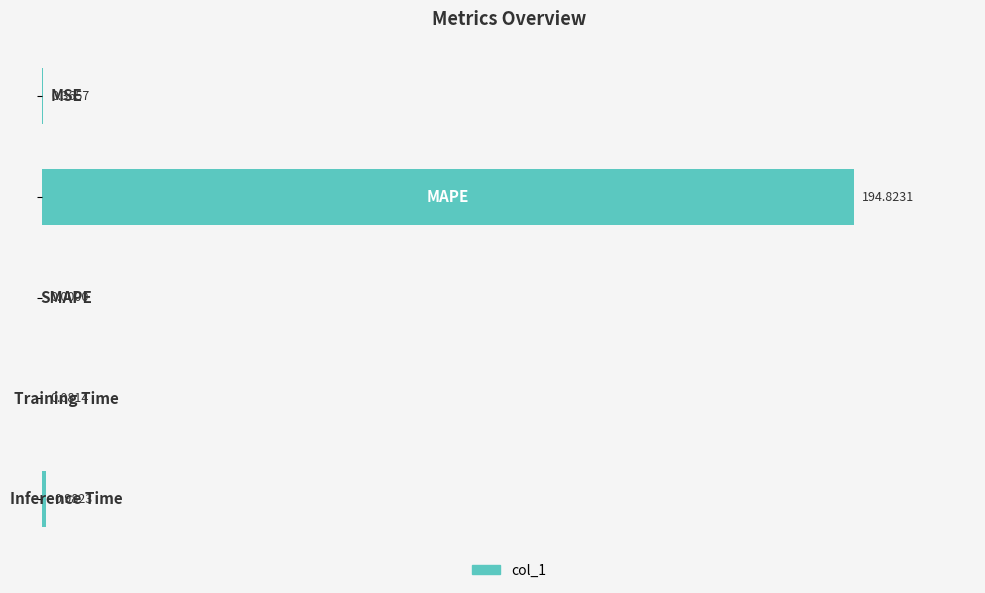

How many values are above zero?

4